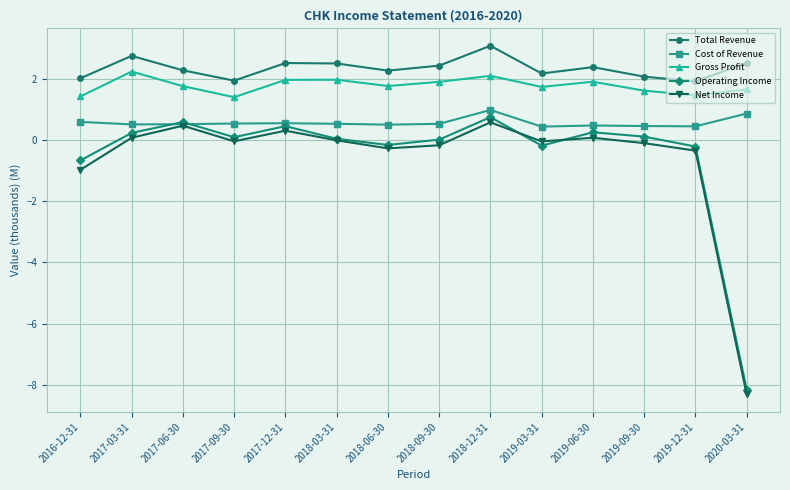

Which series ends up on top after the final intersection of Operating Income and Net Income?

Operating Income